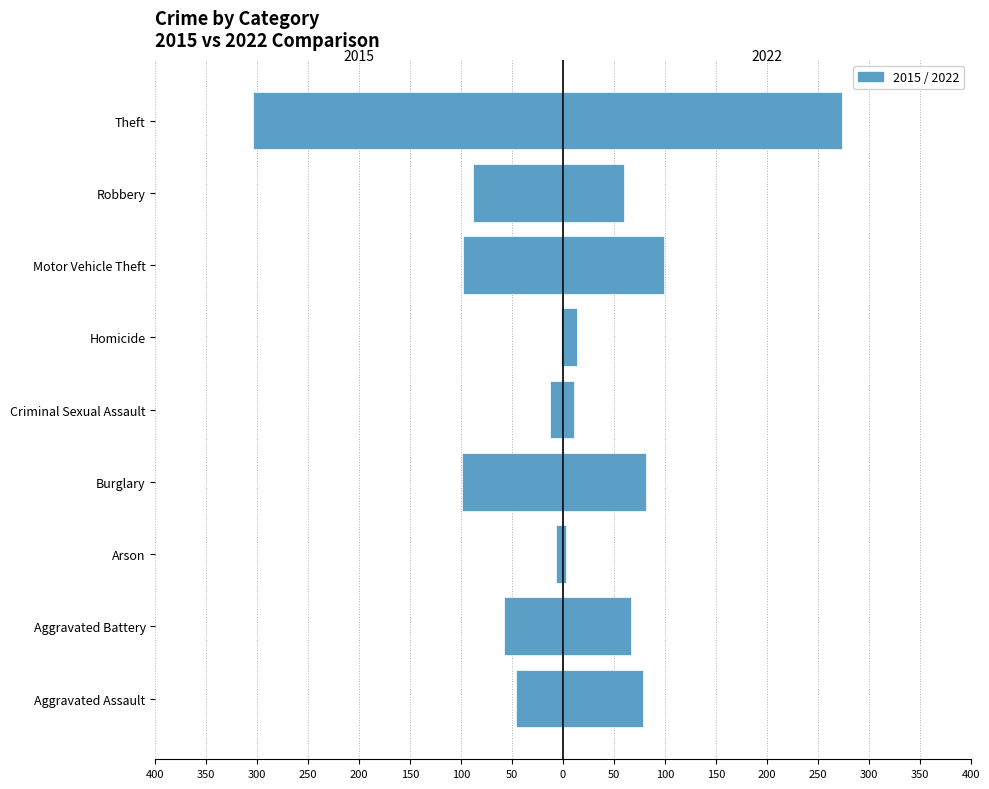

List the labels in order of 2022 value, smallest first.

Arson, Criminal Sexual Assault, Homicide, Robbery, Aggravated Battery, Aggravated Assault, Burglary, Motor Vehicle Theft, Theft